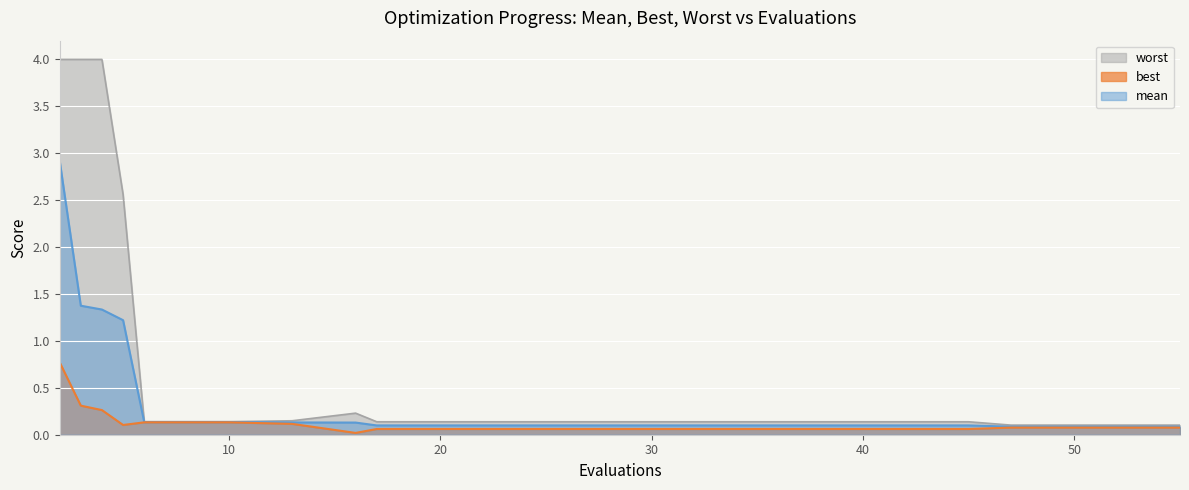

True or false: mean and best intersect in this chart.

False